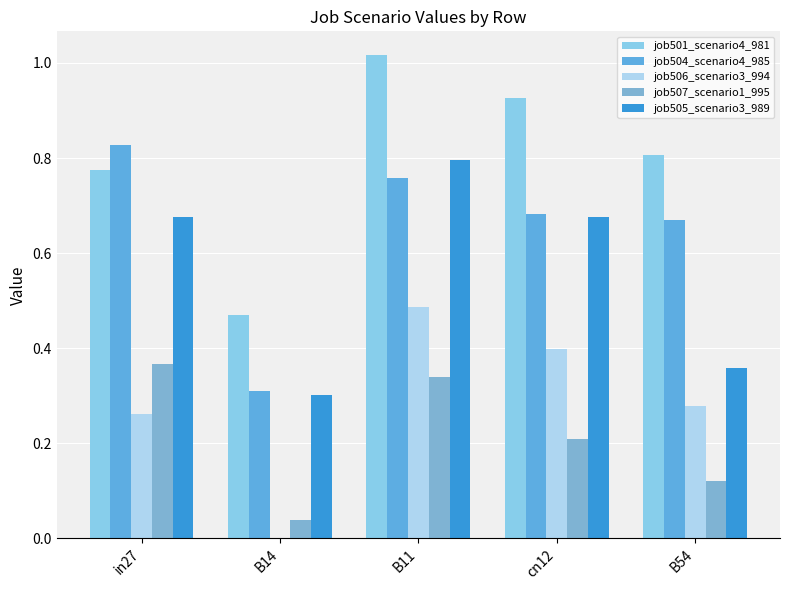

True or false: job501_scenario4_981 has a value of 0.5 at B14.

True